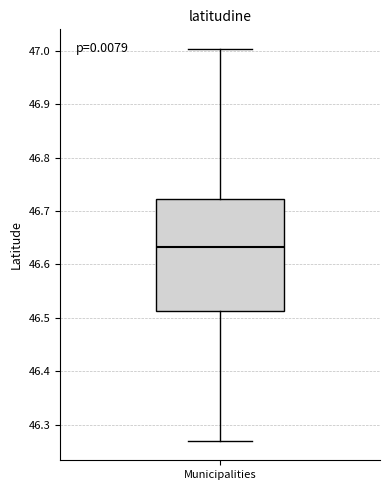

Read this box plot against the y-axis: the position of the median line, the range covered by the box, and the ends of both whiskers. The values are not printed on the chart, so give them approximately, as read against the axis.

median 46.63, box 46.51 to 46.72, whiskers 46.27 to 47.00